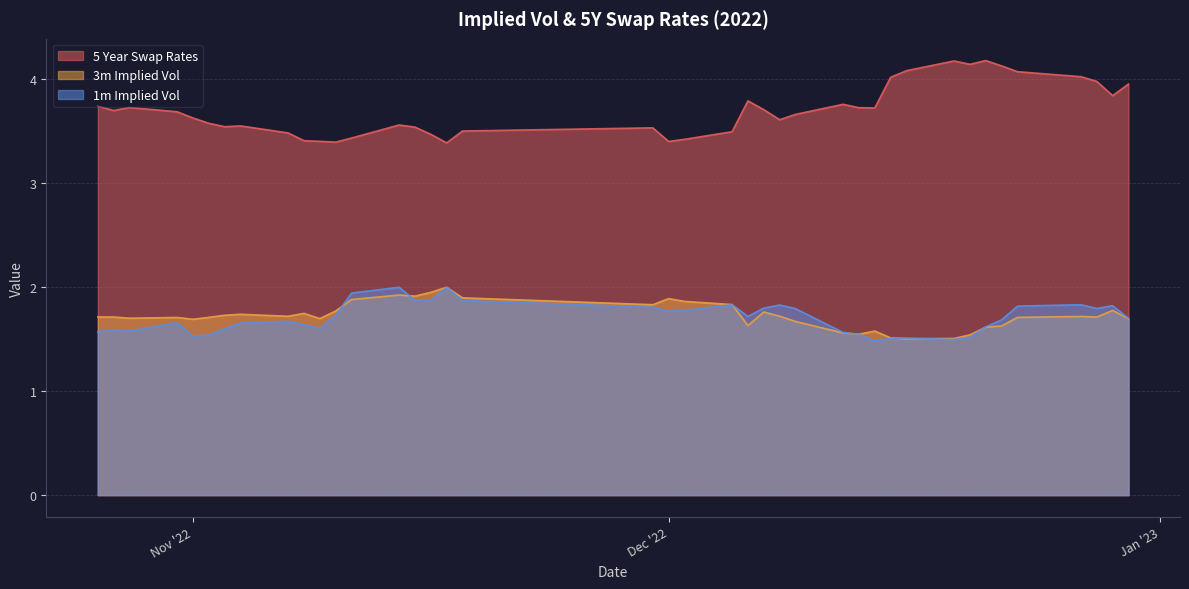

Rank the series by their maximum value, from lowest to highest.

3m Implied Vol, 1m Implied Vol, 5 Year Swap Rates